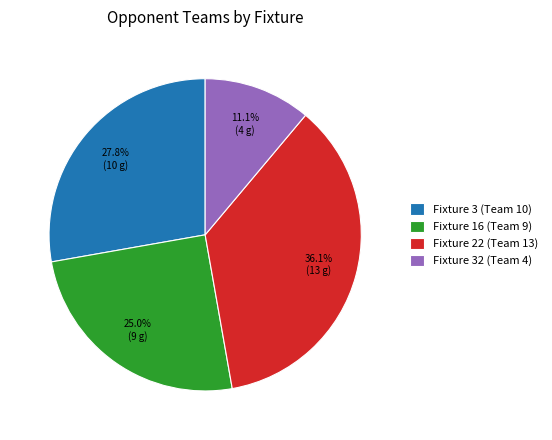

Count the number of slices in the pie.

4